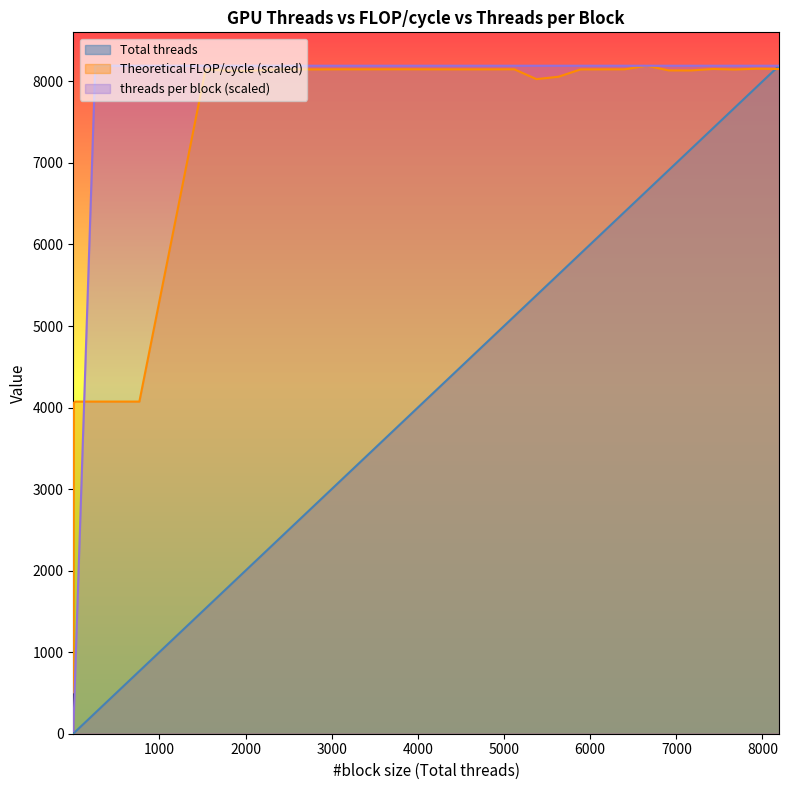

At which category is the sum across all series the highest?

8192.0